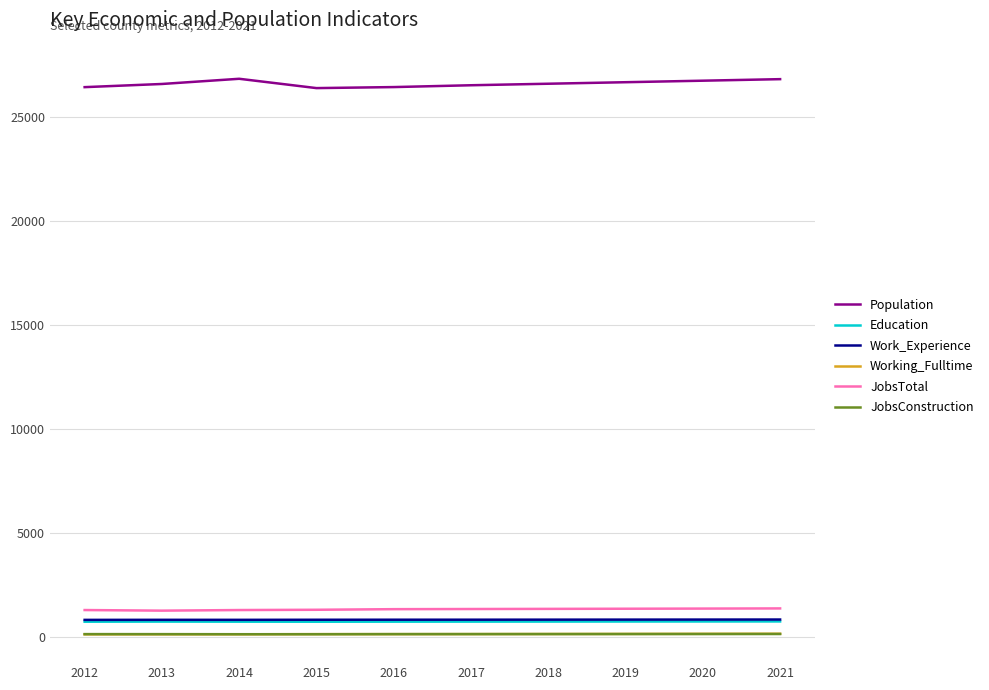

True or false: Education and JobsConstruction intersect in this chart.

False